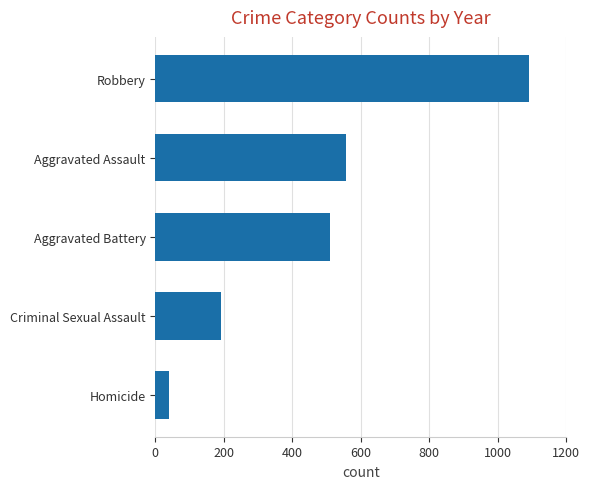

What is the difference between the second highest and minimum values?

518